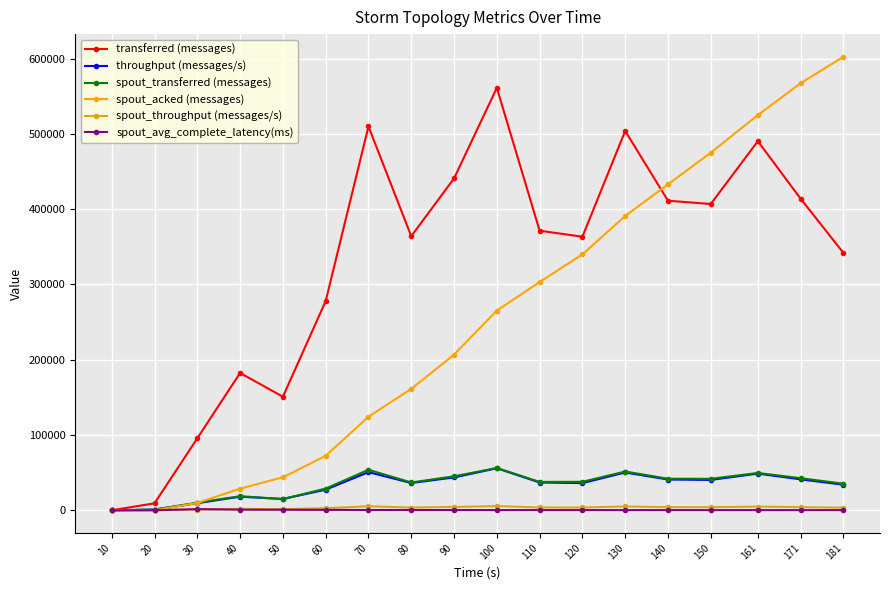

Between 20 and 60, which series saw the biggest shift?

transferred (messages)